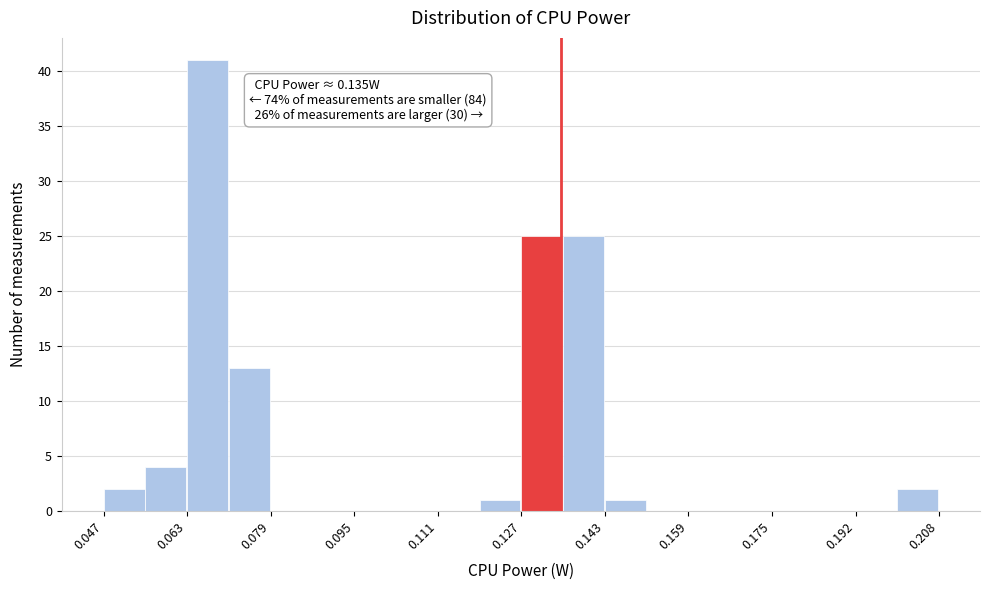

Over which range of the x-axis is the bar tallest?

0.064 to 0.072